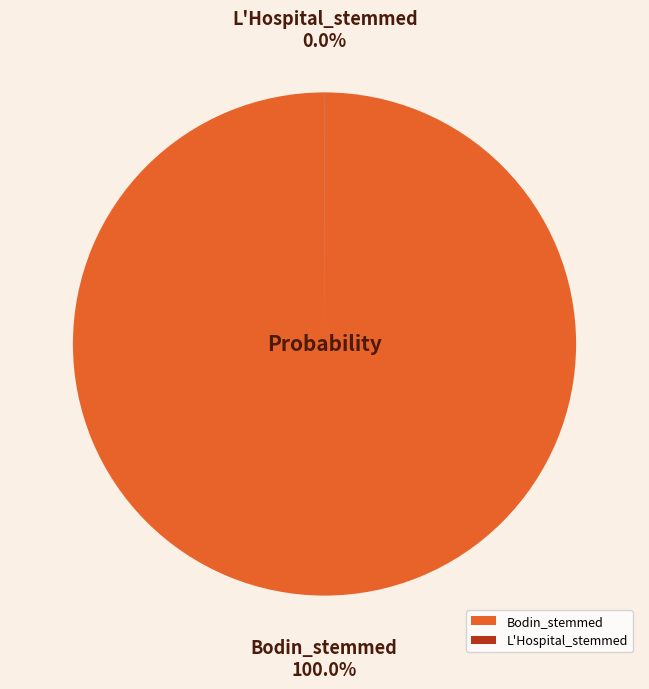

Which category has the biggest portion of the pie?

Bodin_stemmed